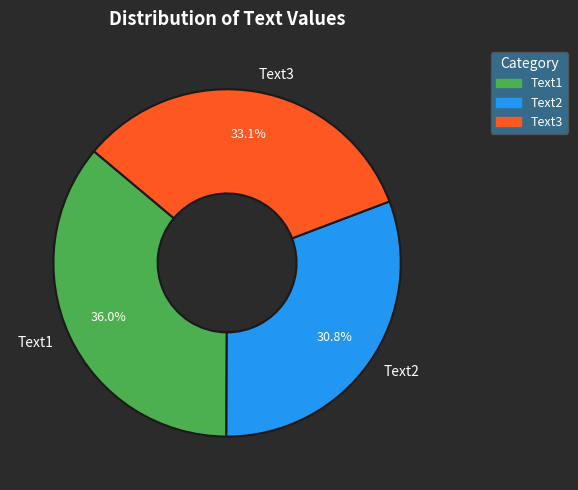

How many slices are in this pie chart?

3